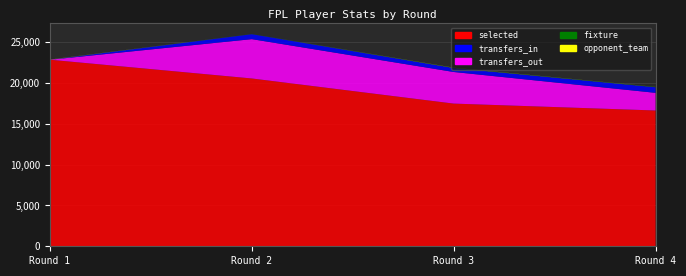

At which category is the sum across all series the highest?

Round 2